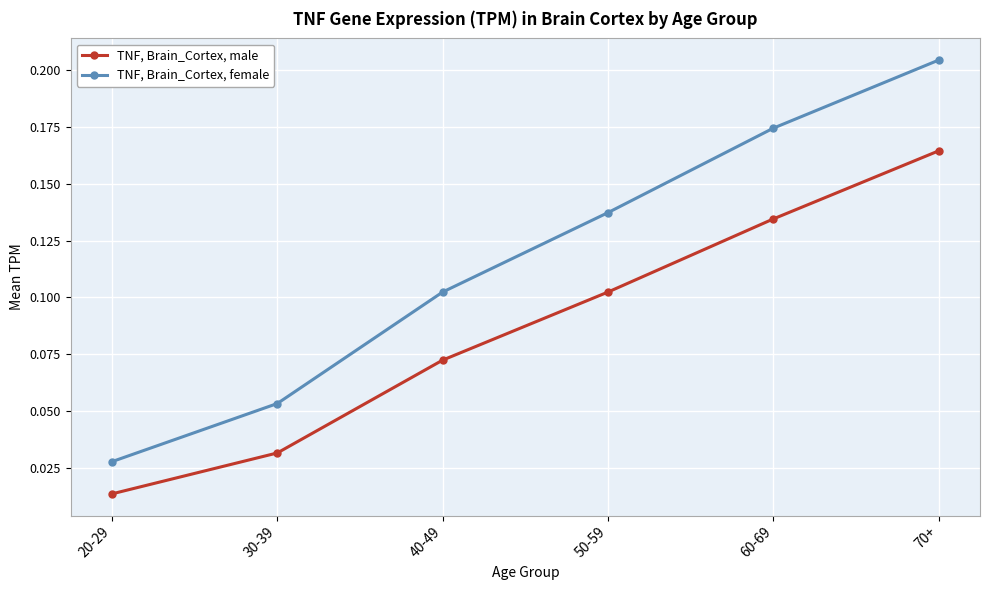

What position from the right is 40-49?

4